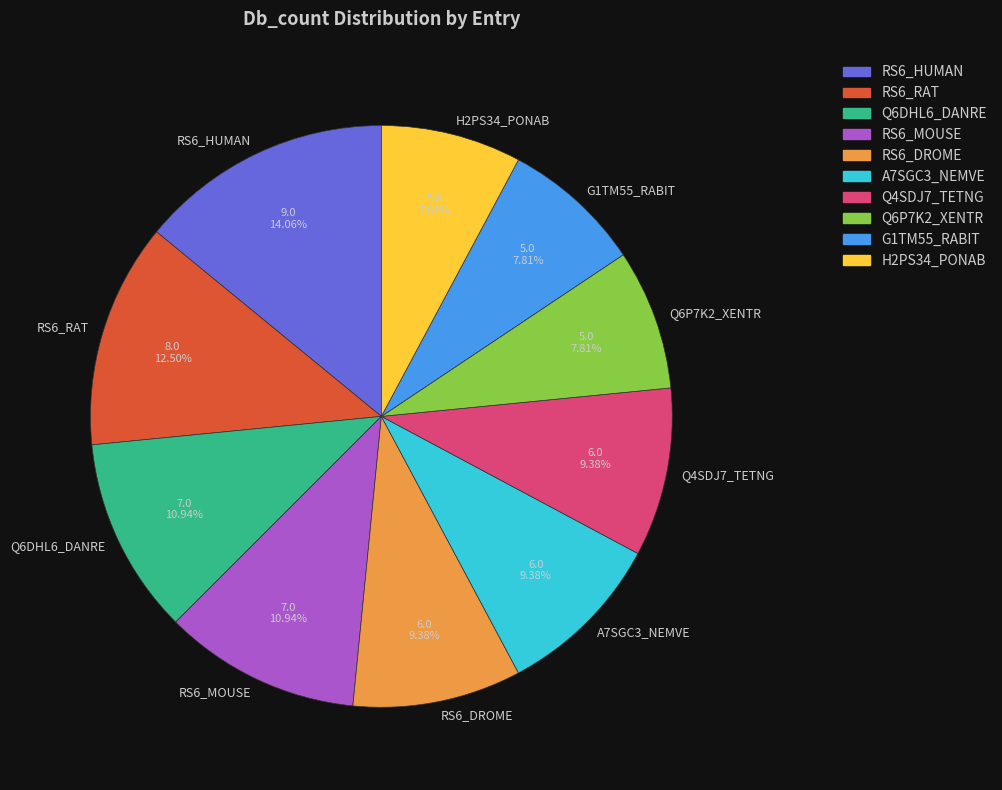

Which slice is the largest?

RS6_HUMAN